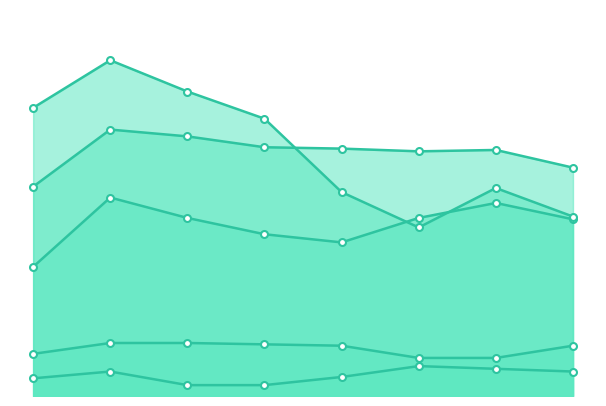

What is the difference between the highest and lowest values at 2019?

168